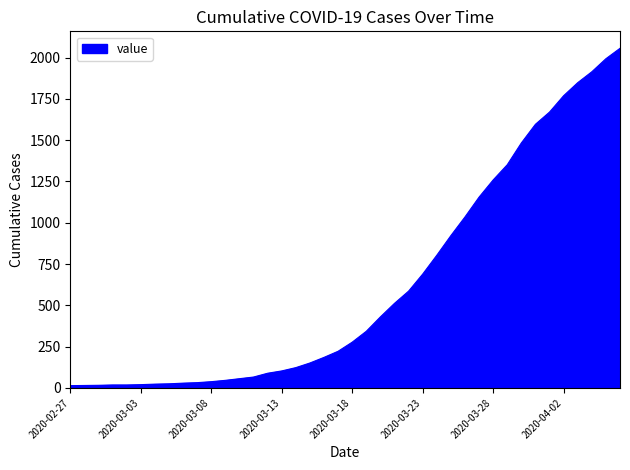

What is the difference between the maximum and minimum values?

2042